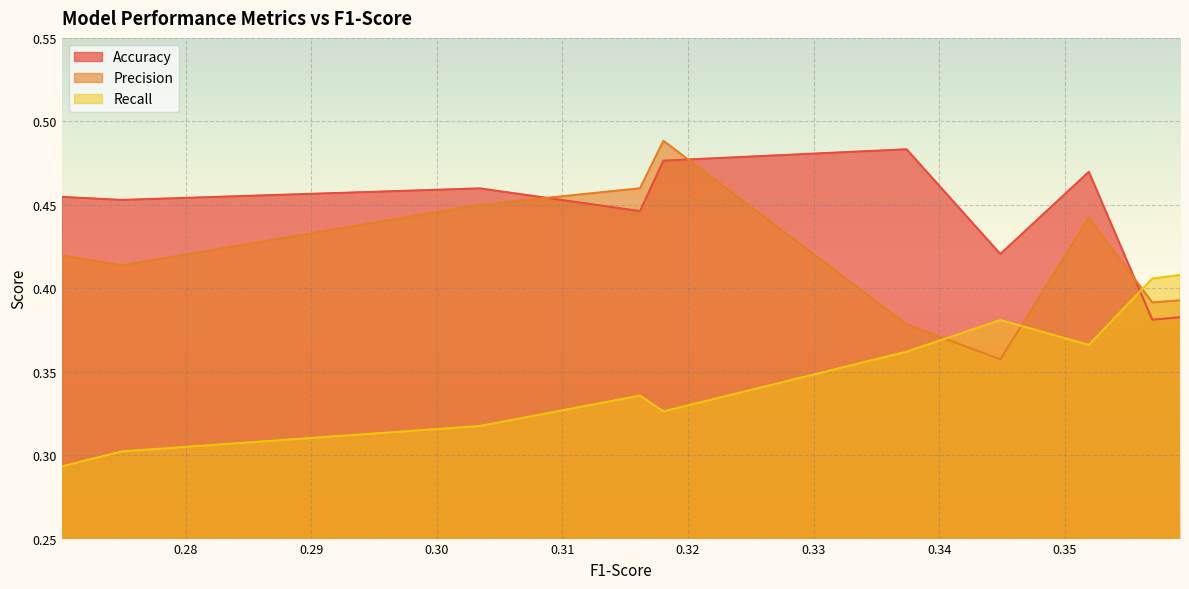

How many lines are shown in the chart?

3